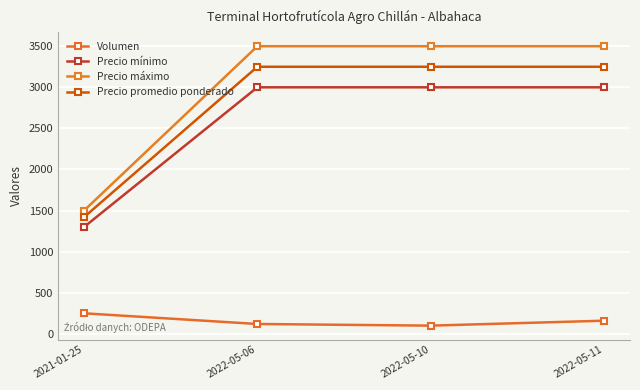

Is this an area chart (filled region under the line)?

No